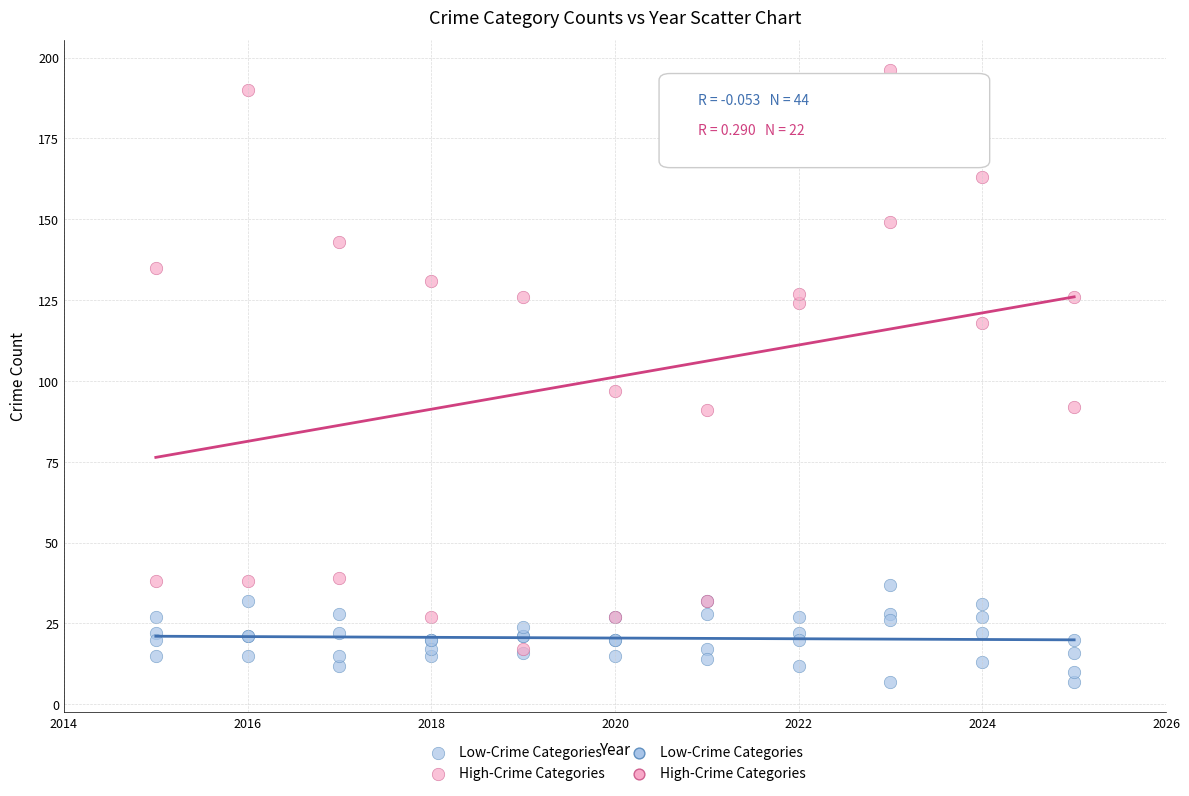

Which series has the widest spread of Y values?

High-Crime Categories